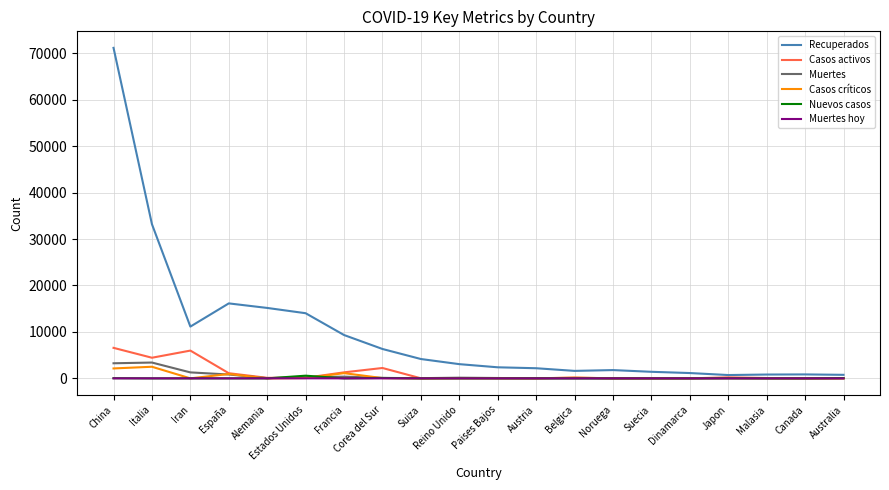

What value does the Casos activos series have at Alemania, to the nearest 50?

100